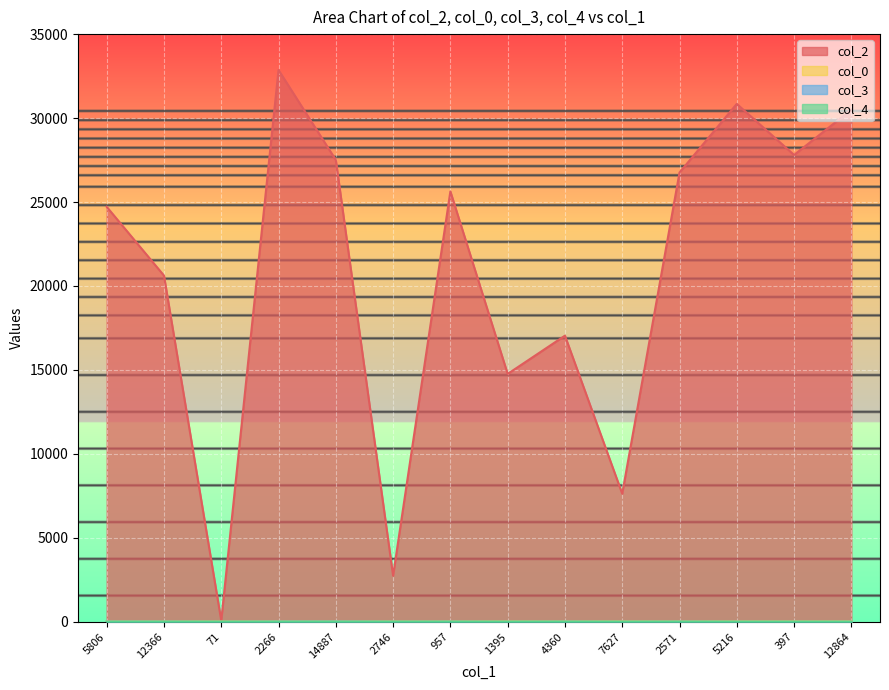

Reading left to right, what are all the values shown in this chart?

col_2: 24715.0	20619.0	71.0	32861.0	27505.0	2746.0	25632.0	14761.0	17039.0	7627.0	26756.0	30845.0	27804.0	30497.0
col_0: 21.6	21.6	21.6	23.2	23.2	23.2	23.2	23.2	23.2	23.2	23.2	23.2	23.2	23.2
col_3: 5.0	5.0	0.0	7.0	10.0	3.0	5.0	0.0	5.0	0.0	5.0	0.0	0.0	0.0
col_4: 0.0	0.0	1.0	0.0	0.0	0.0	0.0	0.0	0.0	0.0	0.0	0.0	0.0	0.0